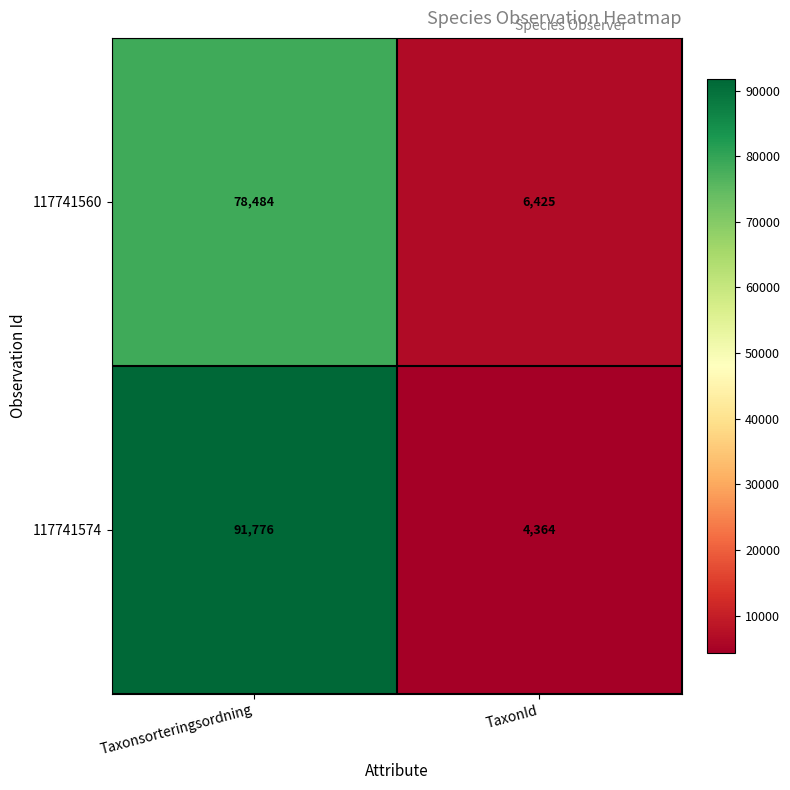

At which category is the sum across all series the highest?

Taxonsorteringsordning